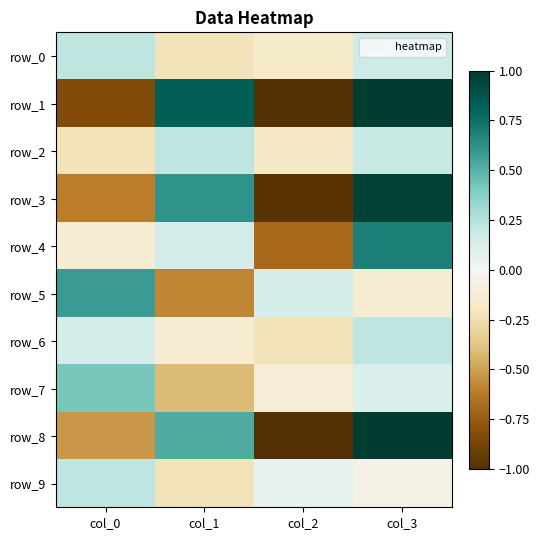

Rank the series by their maximum value, from lowest to highest.

row_0, row_2, row_6, row_9, row_7, row_5, row_4, row_3, row_1, row_8